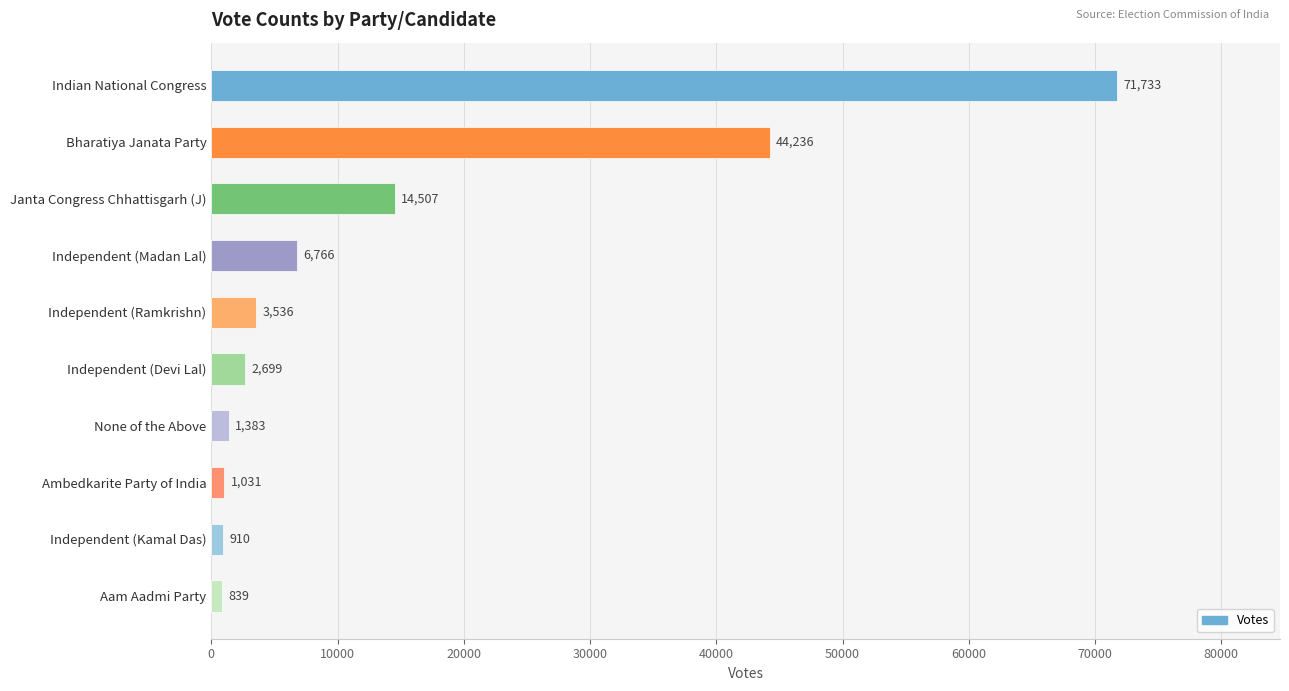

What is the sum of all values?

147640